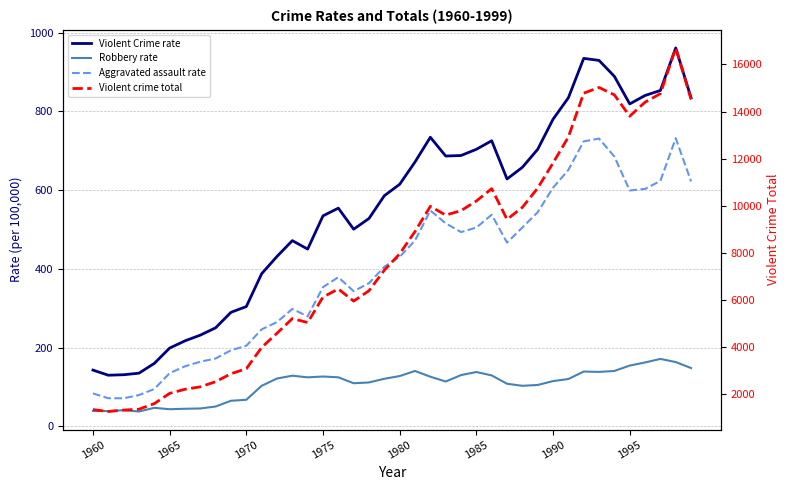

Which series has the largest range (max minus min)?

Violent crime total